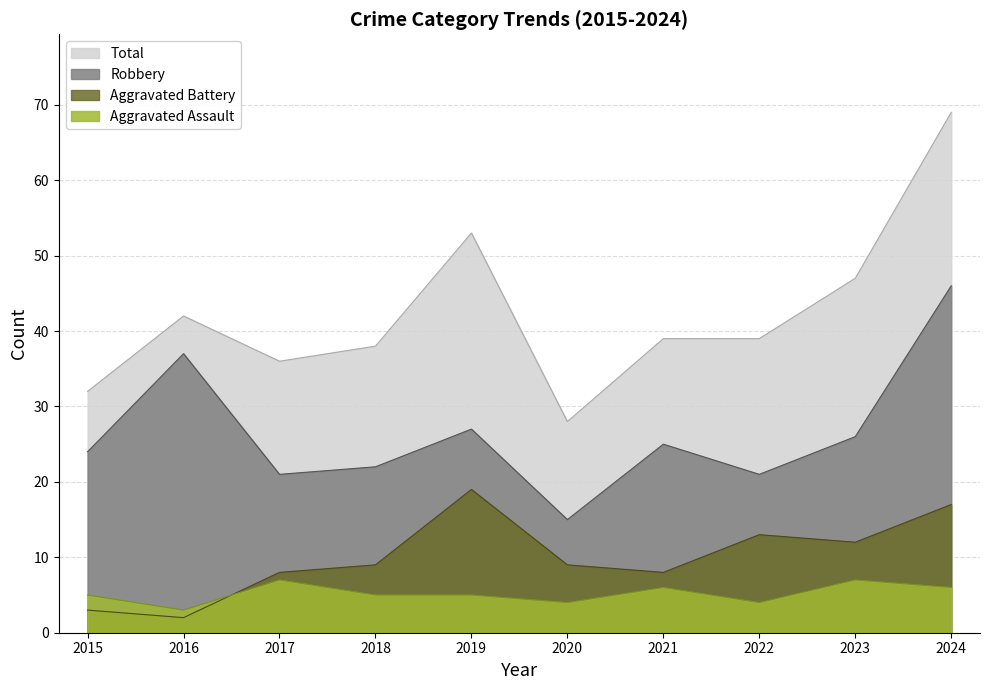

At which label does Total reach its minimum?

2020